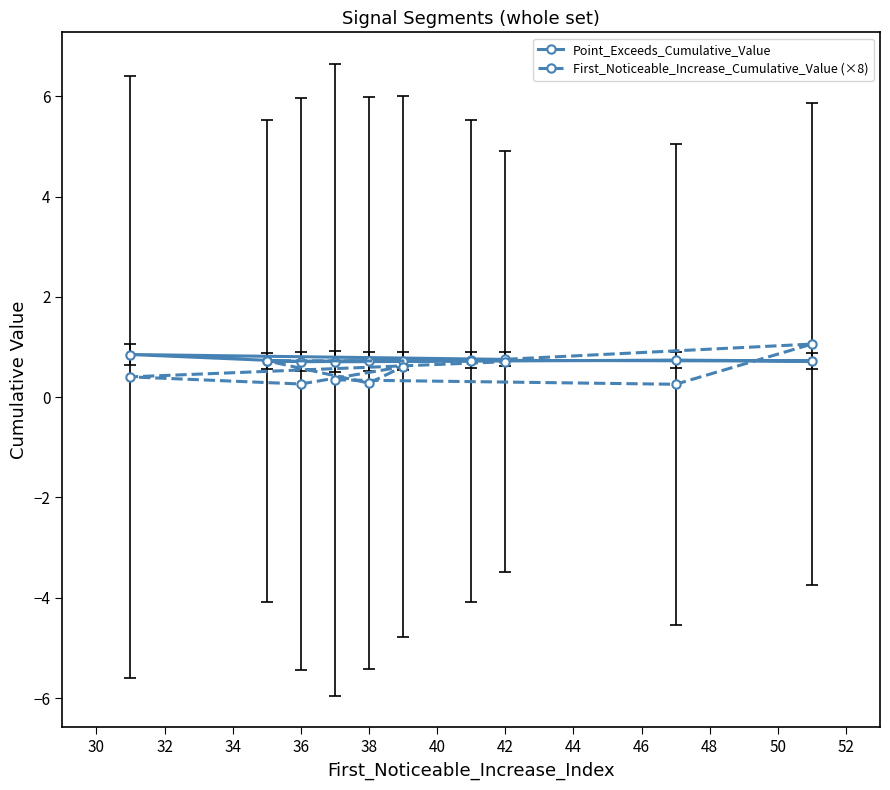

At how many categories does at least one series exceed 0?

10